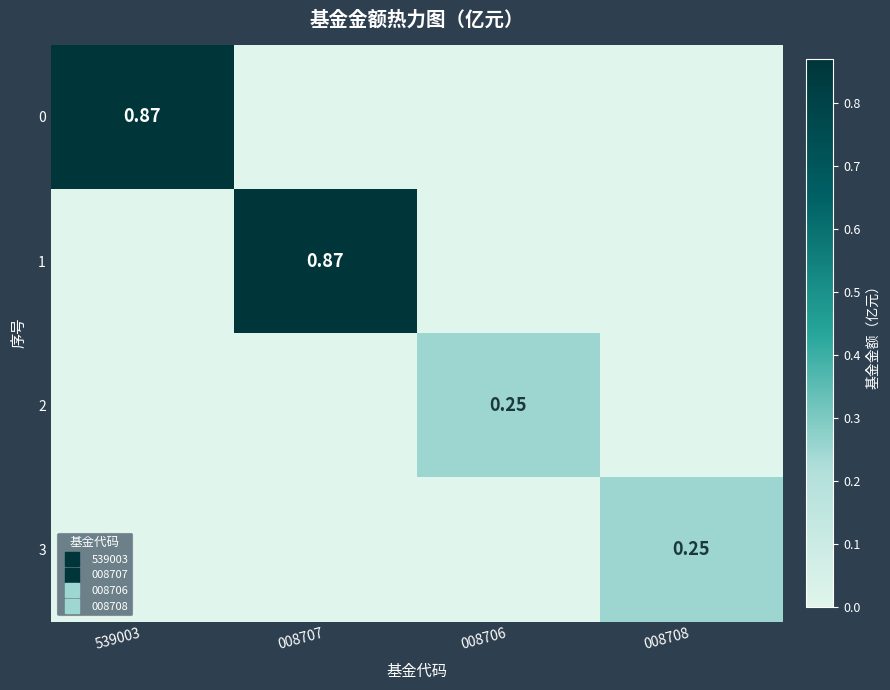

Rank the series at 008706 from lowest to highest value.

0, 1, 3, 2